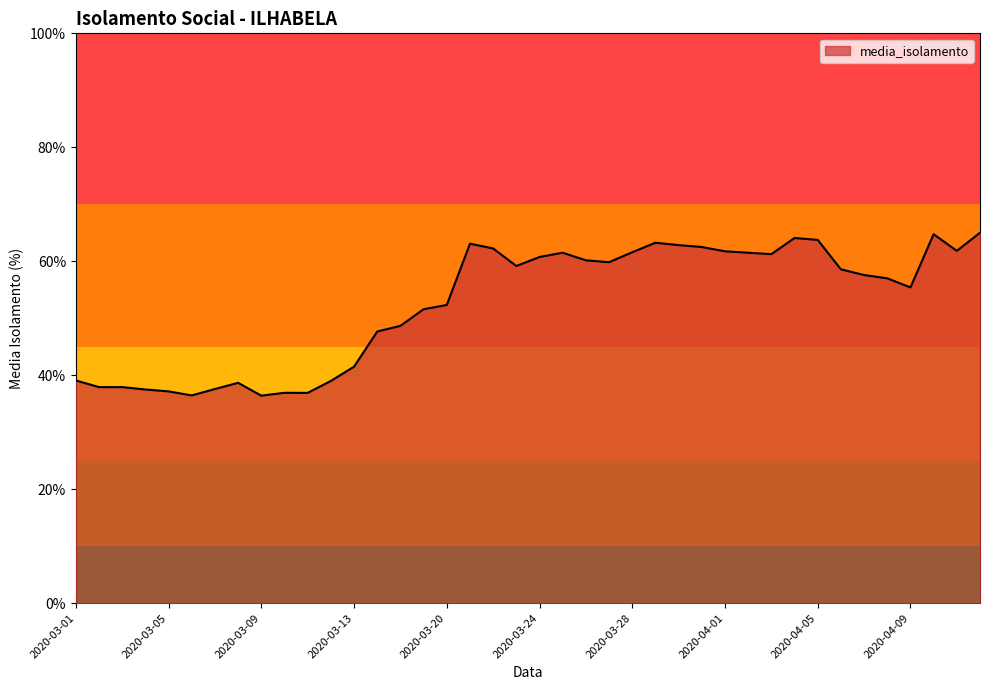

What is the greatest value displayed?

65.0